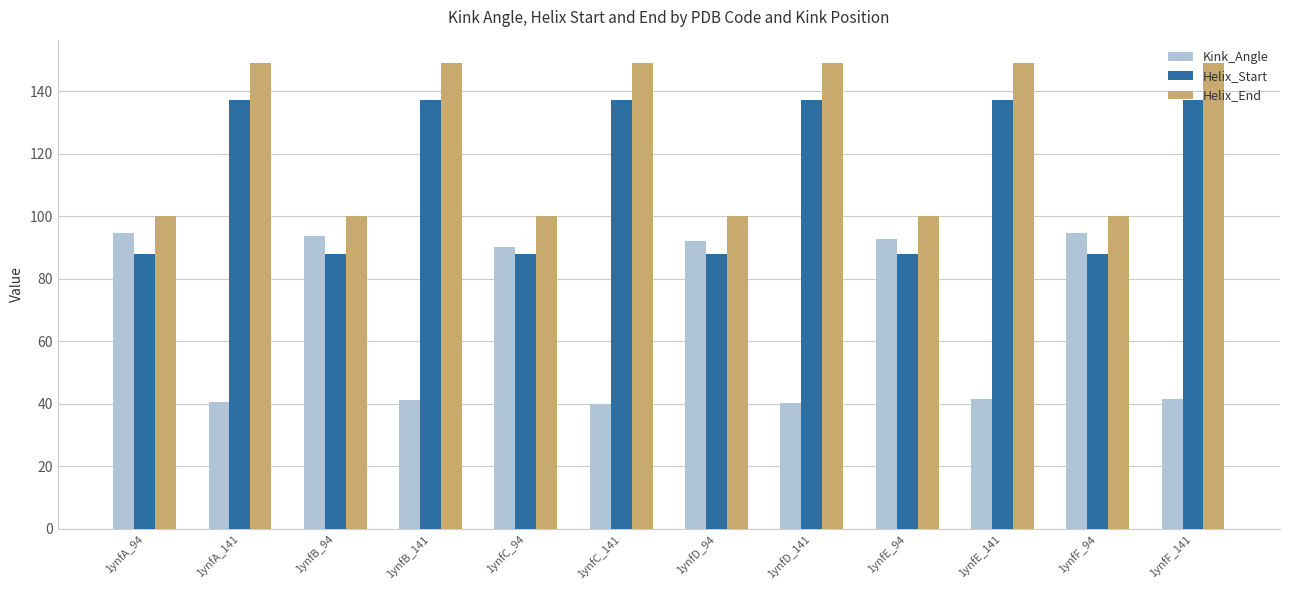

List the series in order of their overall mean, highest first.

Helix_End, Helix_Start, Kink_Angle